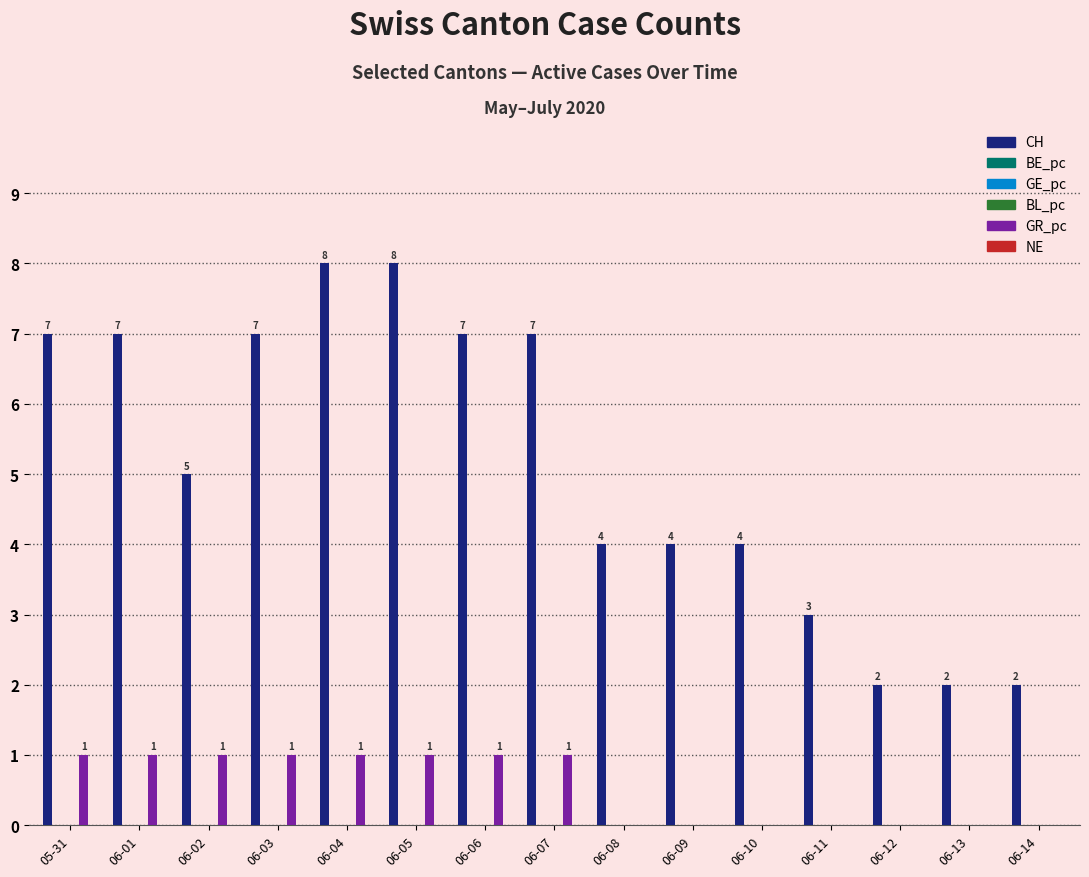

Reading left to right, transcribe all the data shown in this chart.

CH: 05-31=7	06-01=7	06-02=5	06-03=7	06-04=8	06-05=8	06-06=7	06-07=7	06-08=4	06-09=4	06-10=4	06-11=3	06-12=2	06-13=2	06-14=2
BE_pc: 05-31=0	06-01=0	06-02=0	06-03=0	06-04=0	06-05=0	06-06=0	06-07=0	06-08=0	06-09=0	06-10=0	06-11=0	06-12=0	06-13=0	06-14=0
GE_pc: 05-31=0	06-01=0	06-02=0	06-03=0	06-04=0	06-05=0	06-06=0	06-07=0	06-08=0	06-09=0	06-10=0	06-11=0	06-12=0	06-13=0	06-14=0
BL_pc: 05-31=0	06-01=0	06-02=0	06-03=0	06-04=0	06-05=0	06-06=0	06-07=0	06-08=0	06-09=0	06-10=0	06-11=0	06-12=0	06-13=0	06-14=0
GR_pc: 05-31=1	06-01=1	06-02=1	06-03=1	06-04=1	06-05=1	06-06=1	06-07=1	06-08=0	06-09=0	06-10=0	06-11=0	06-12=0	06-13=0	06-14=0
NE: 05-31=0	06-01=0	06-02=0	06-03=0	06-04=0	06-05=0	06-06=0	06-07=0	06-08=0	06-09=0	06-10=0	06-11=0	06-12=0	06-13=0	06-14=0